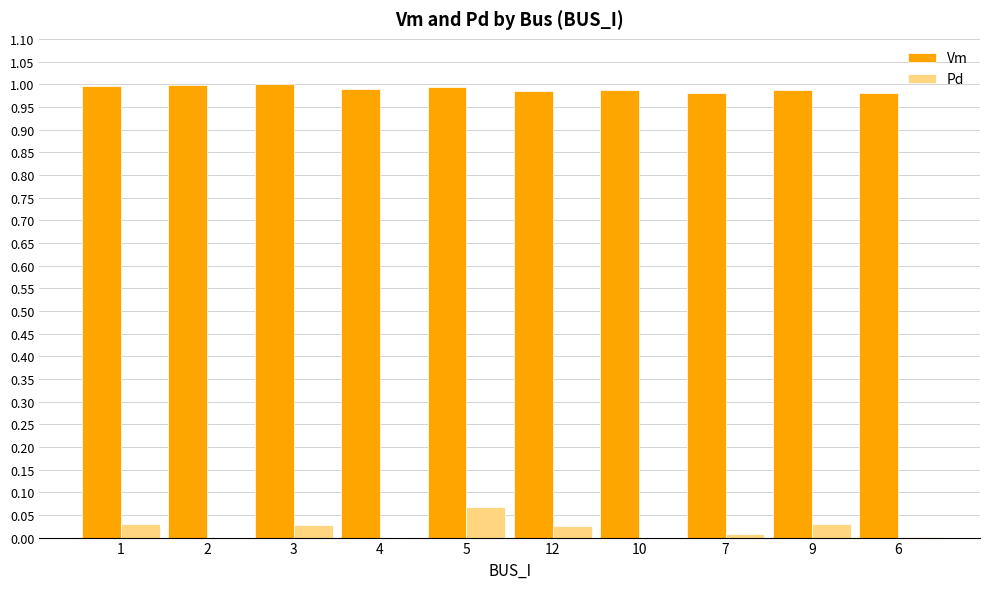

The value of Vm at 6 is 0.6. True or false?

False